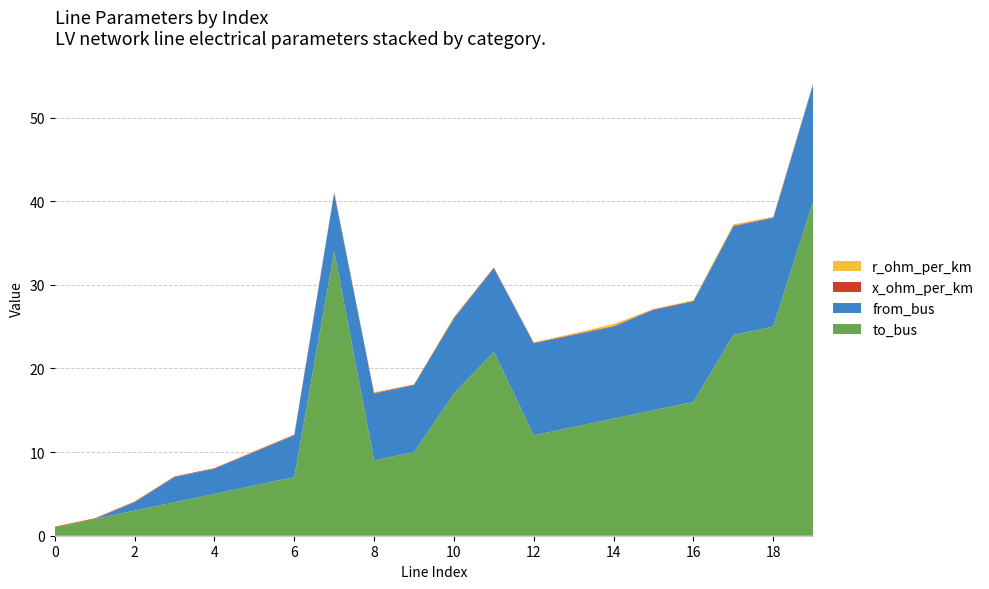

Reading left to right, extract all data points from this chart.

r_ohm_per_km: 0.0	0.0	0.0	0.0	0.0	0.0	0.0	0.0	0.1	0.0	0.1	0.0	0.0	0.1	0.2	0.0	0.1	0.1	0.1	0.0
x_ohm_per_km: 0.1	0.1	0.1	0.1	0.1	0.1	0.1	0.1	0.1	0.1	0.1	0.1	0.1	0.1	0.1	0.1	0.1	0.1	0.1	0.1
from_bus: 0.0	0.0	1.0	3.0	3.0	4.0	5.0	7.0	8.0	8.0	9.0	10.0	11.0	11.0	11.0	12.0	12.0	13.0	13.0	14.0
to_bus: 1.0	2.0	3.0	4.0	5.0	6.0	7.0	34.0	9.0	10.0	17.0	22.0	12.0	13.0	14.0	15.0	16.0	24.0	25.0	40.0